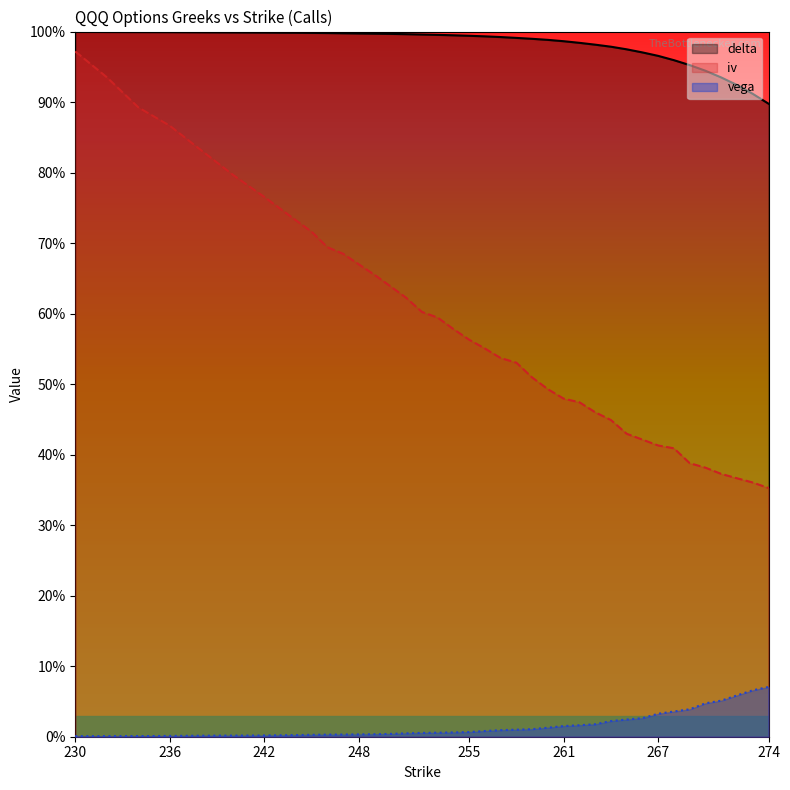

What is the total value across all series at 267?

1.4